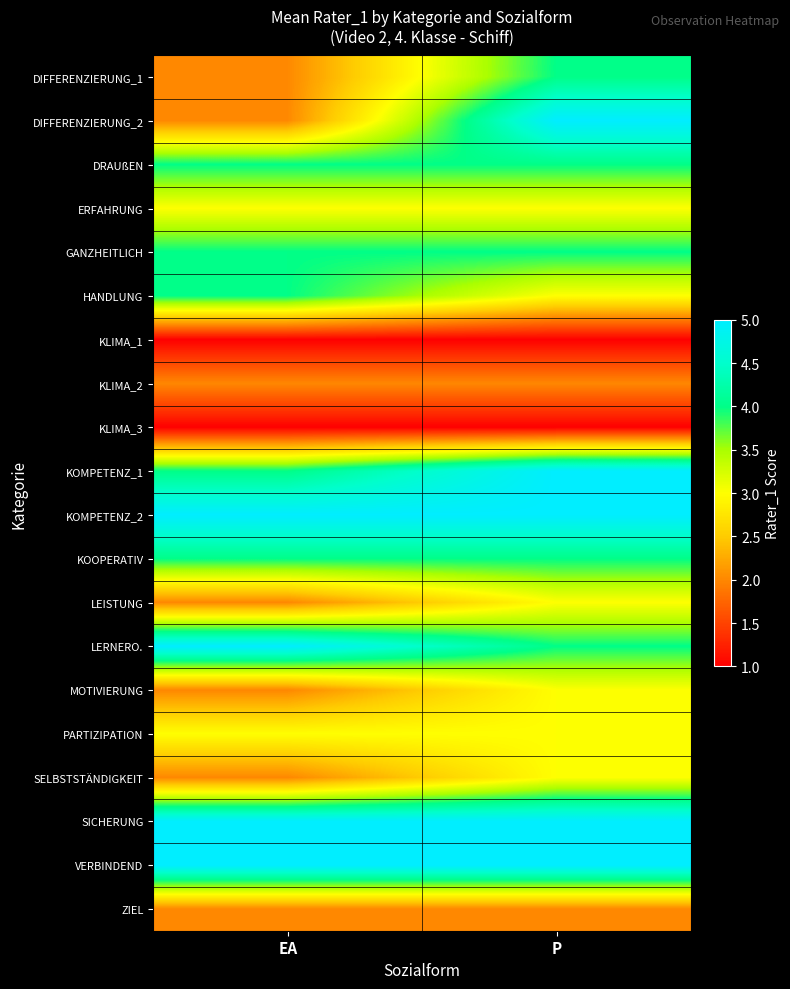

At which category does the chart reach its minimum across all series?

EA